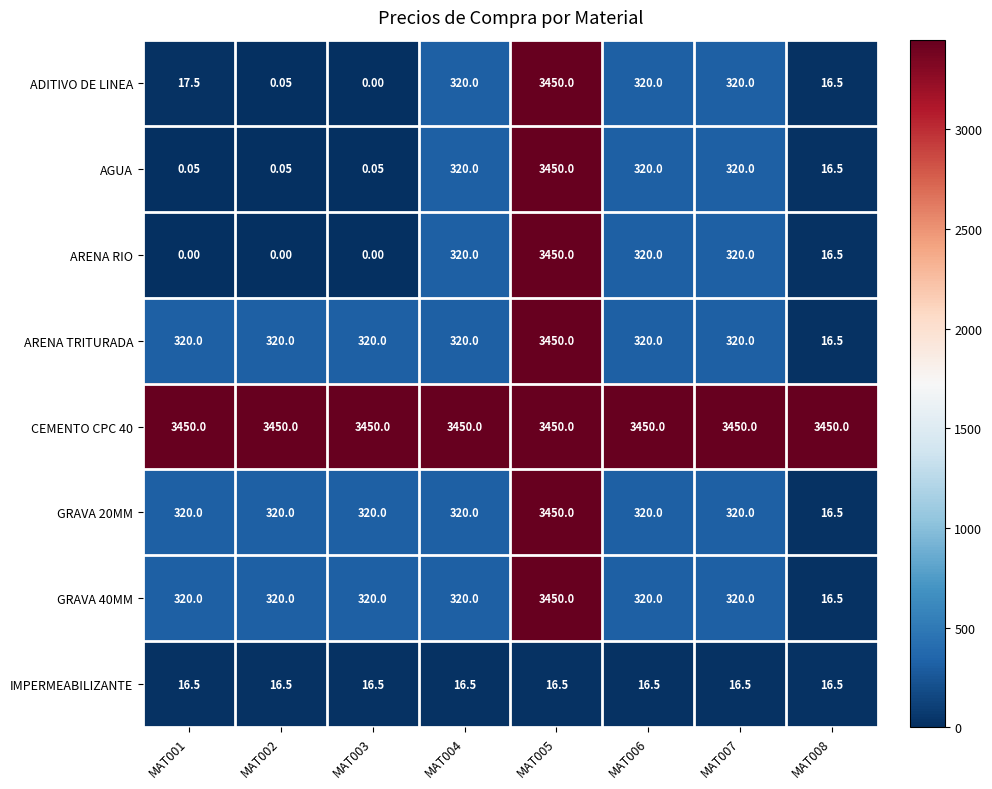

What is the total value across all series at MAT003?

4426.6